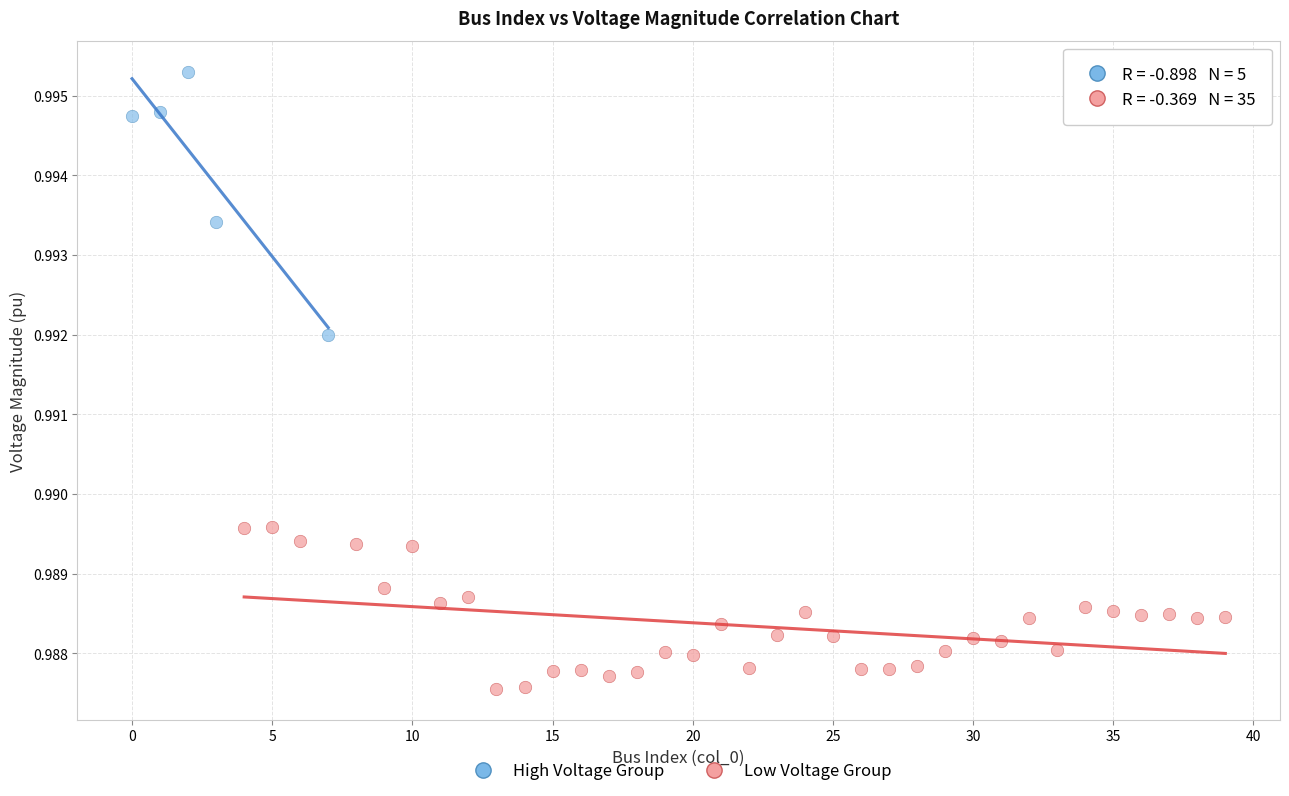

Which series has the widest spread of Y values?

High Voltage Group